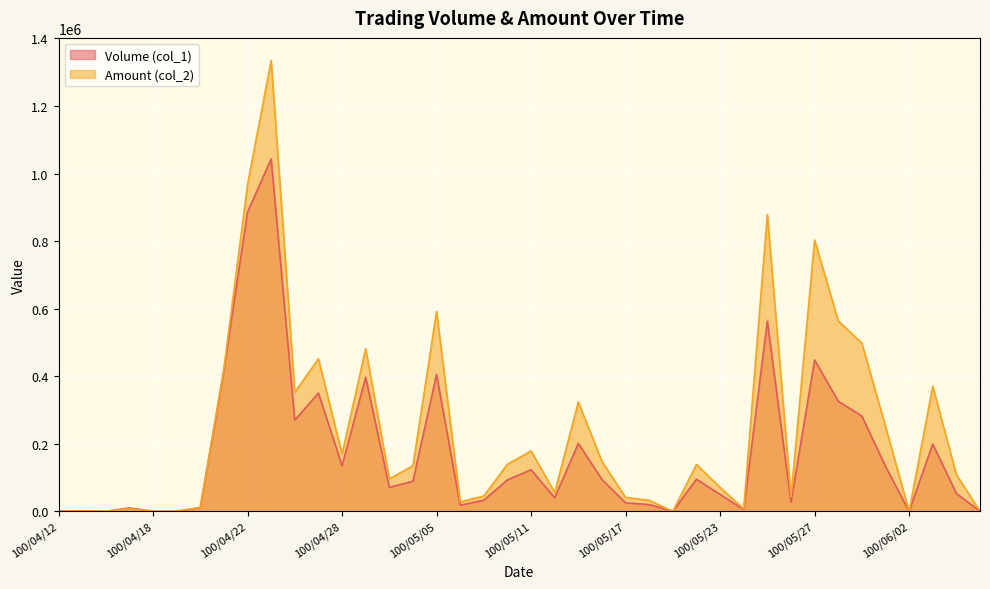

How many lines are shown in the chart?

2